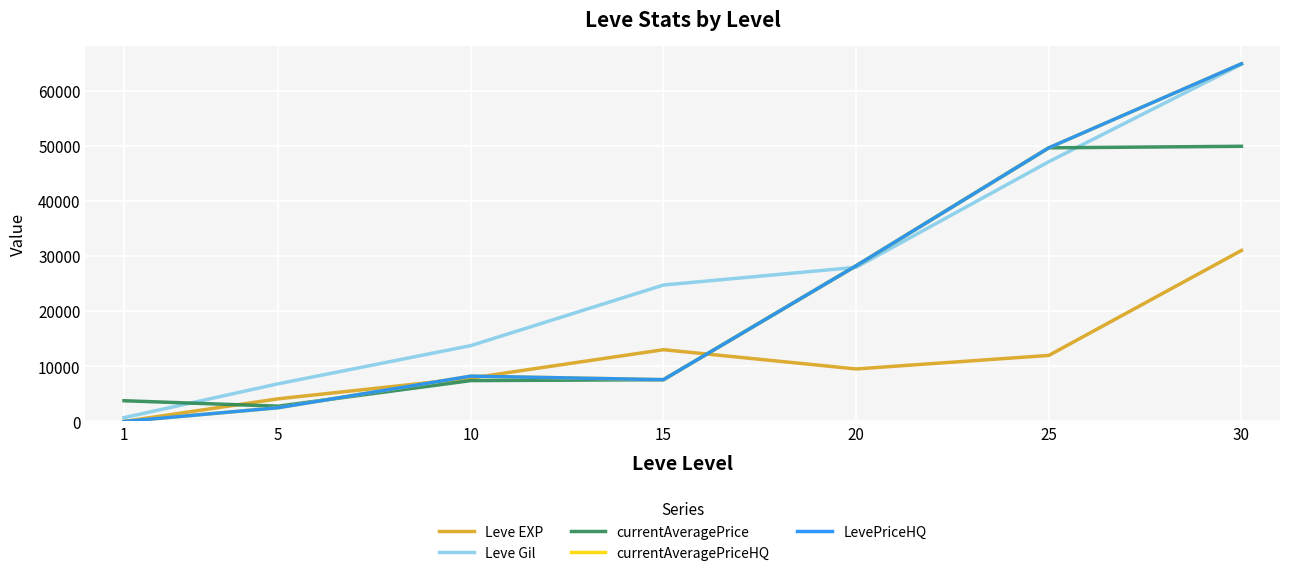

Is this an area chart (filled region under the line)?

No